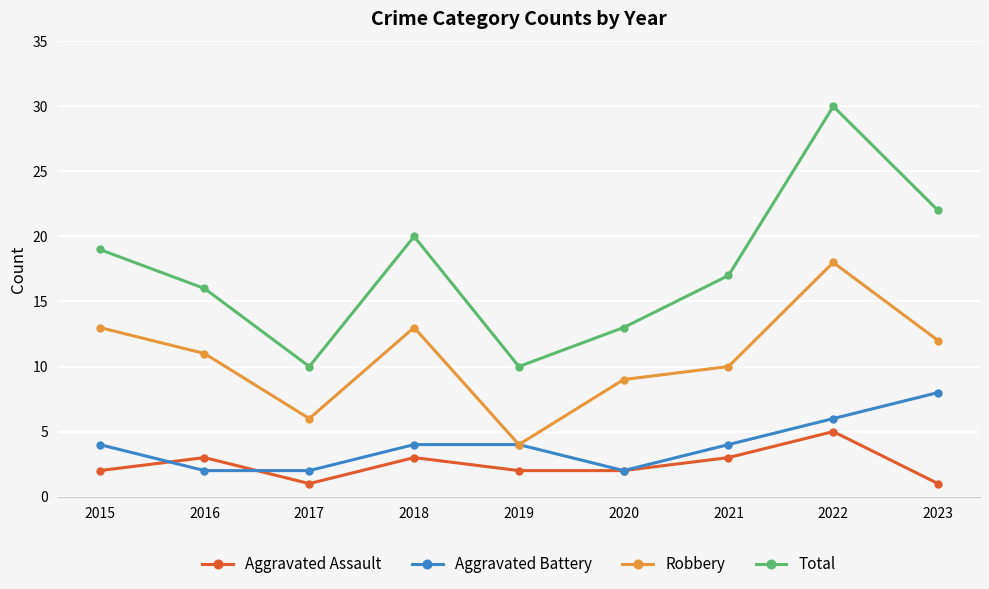

What is the sum of all Aggravated Assault values?

22